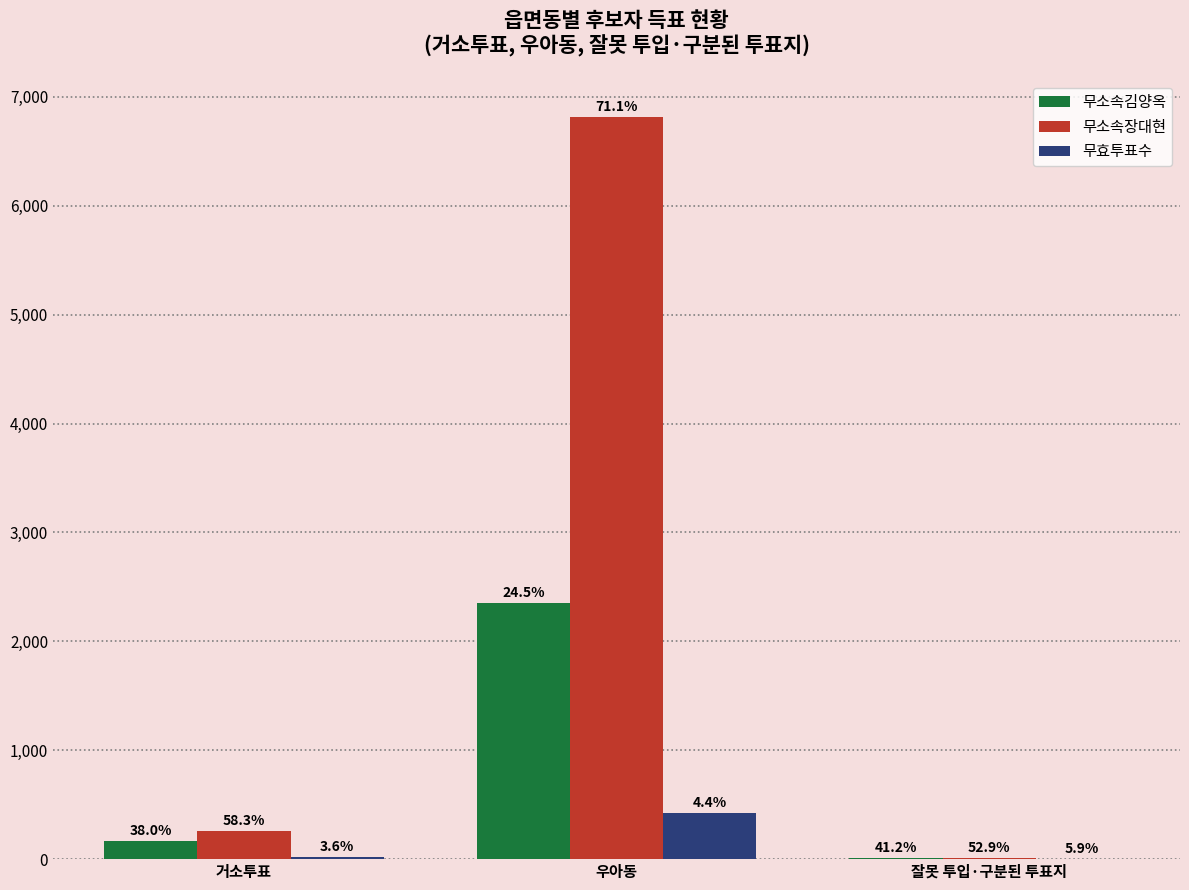

True or false: 무소속장대현 has a value of 6812 at 우아동.

True